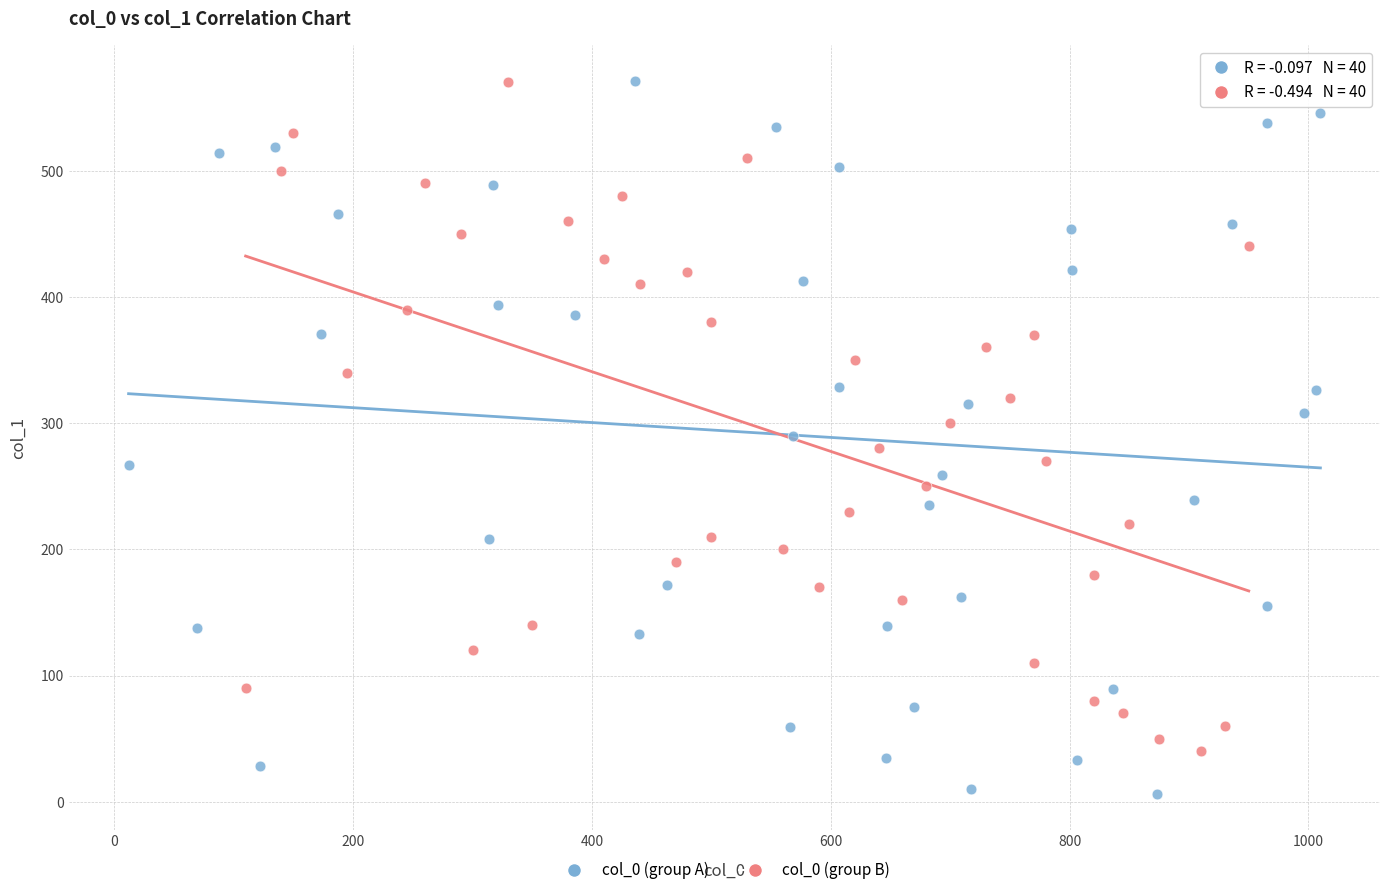

What are all the series names shown in the legend?

col_0 (group A), col_0 (group B)